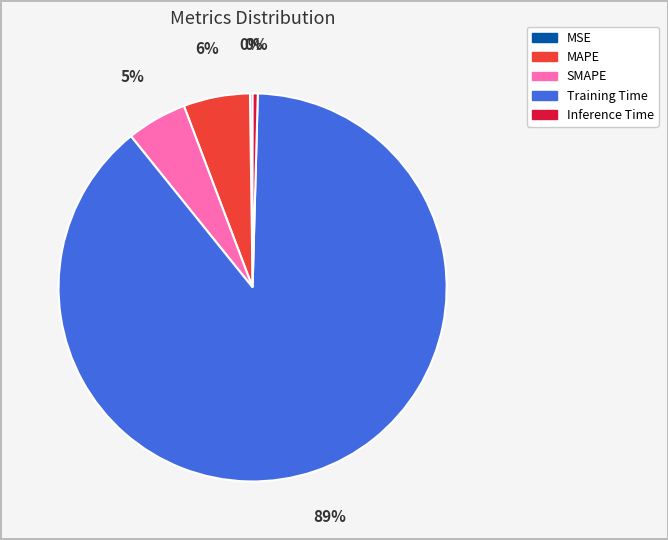

To the nearest percent, what is the average slice percentage?

20%